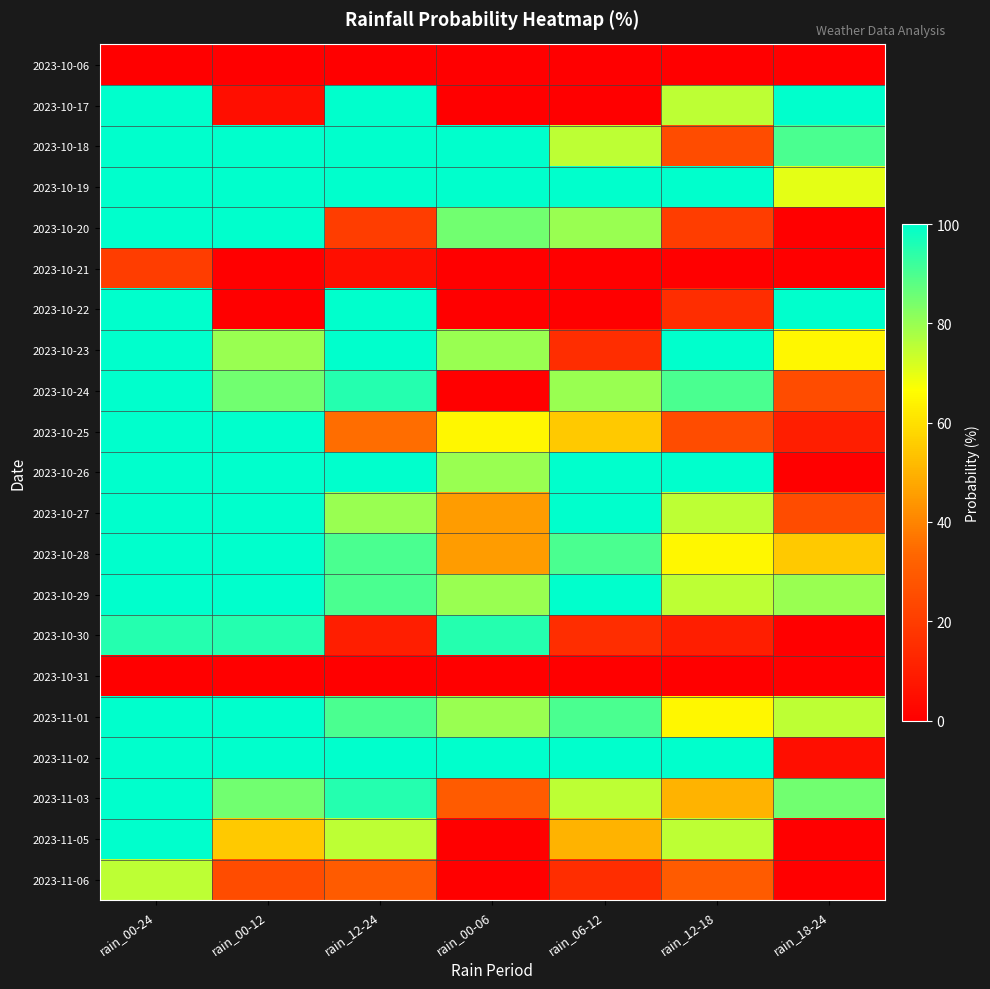

Count the number of categories in the chart.

7